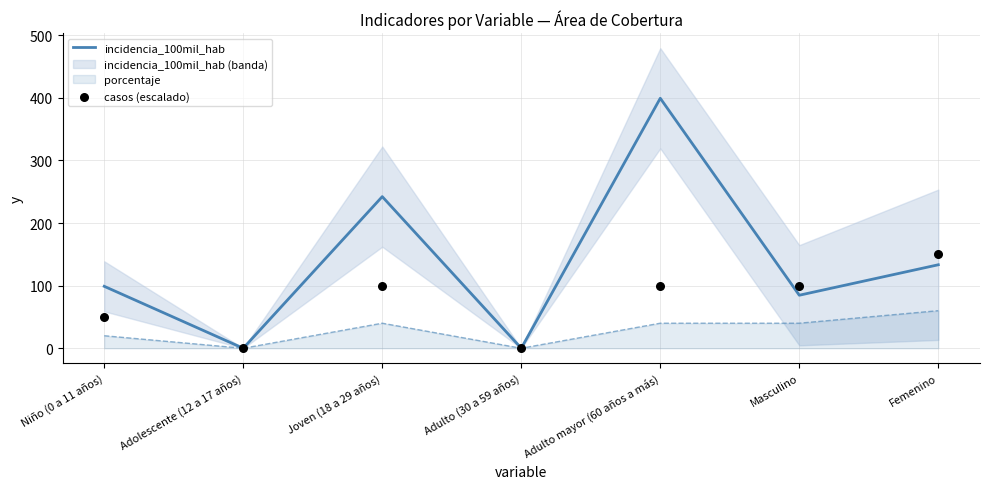

Which series has the widest spread of Y values?

incidencia_100mil_hab